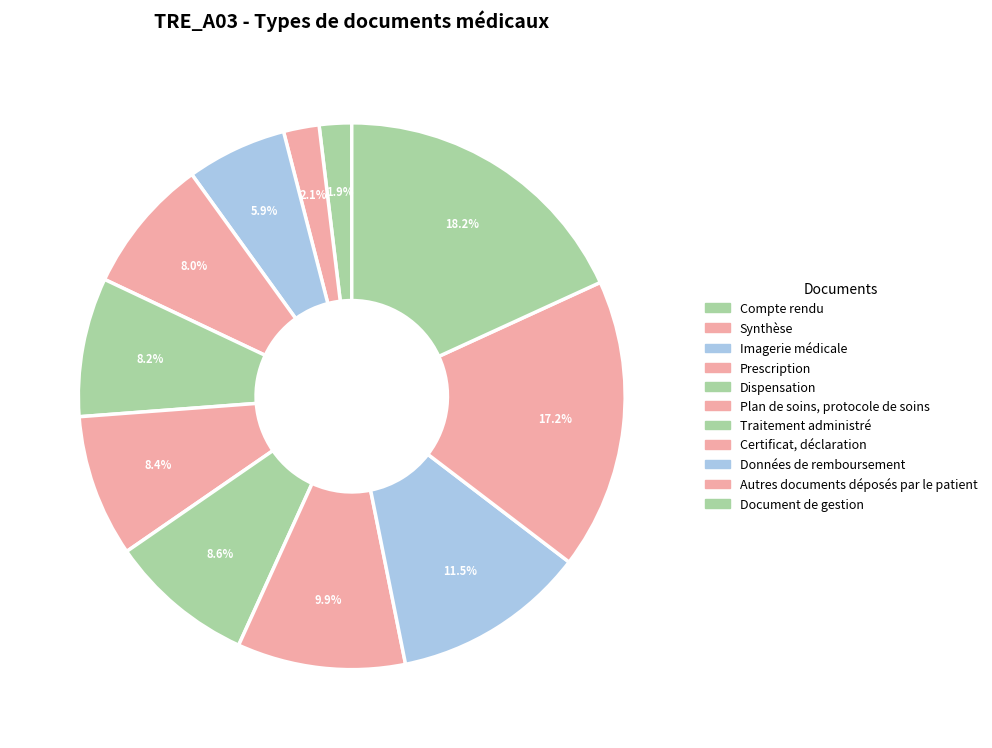

Does any single category account for the majority?

No